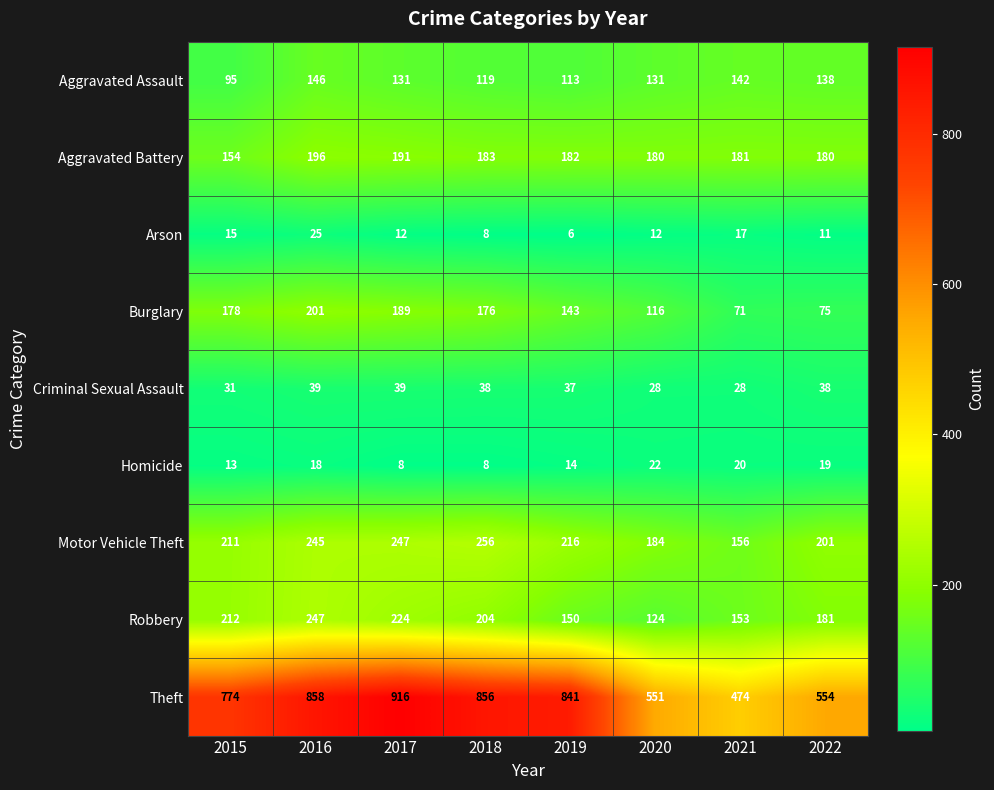

What is the average value of the Burglary series?

144